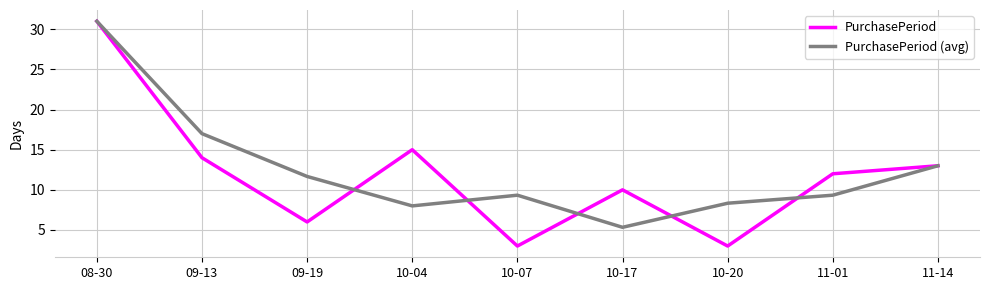

What is the highest value of the PurchasePeriod series?

31.0